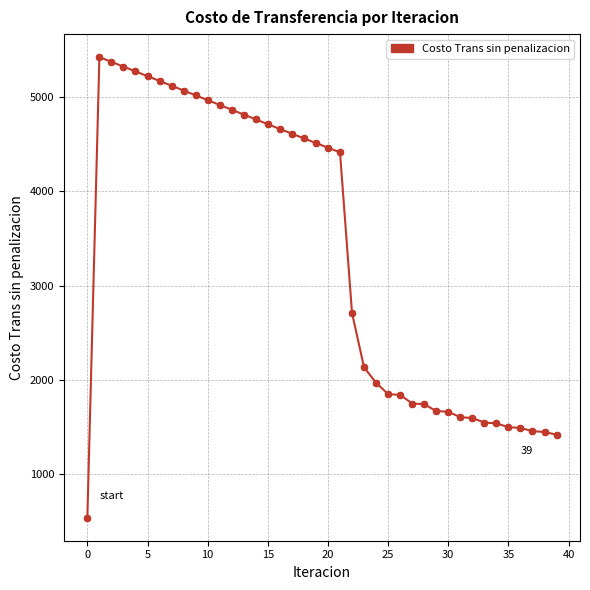

What is the sum of all values?

134726.3